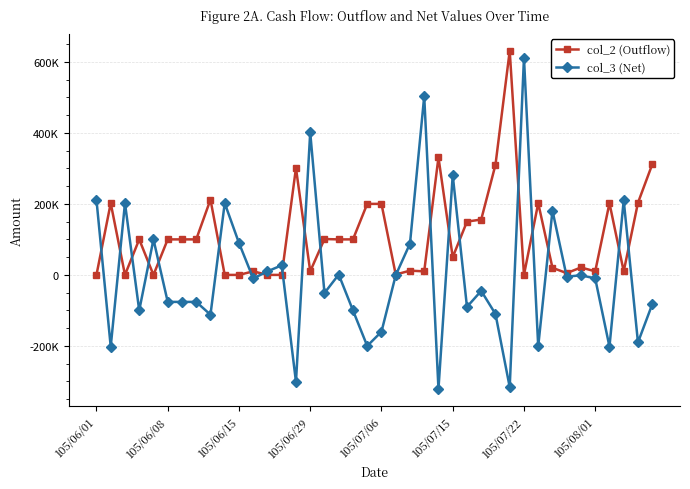

What is the average value of the col_2 (Outflow) series?

111775